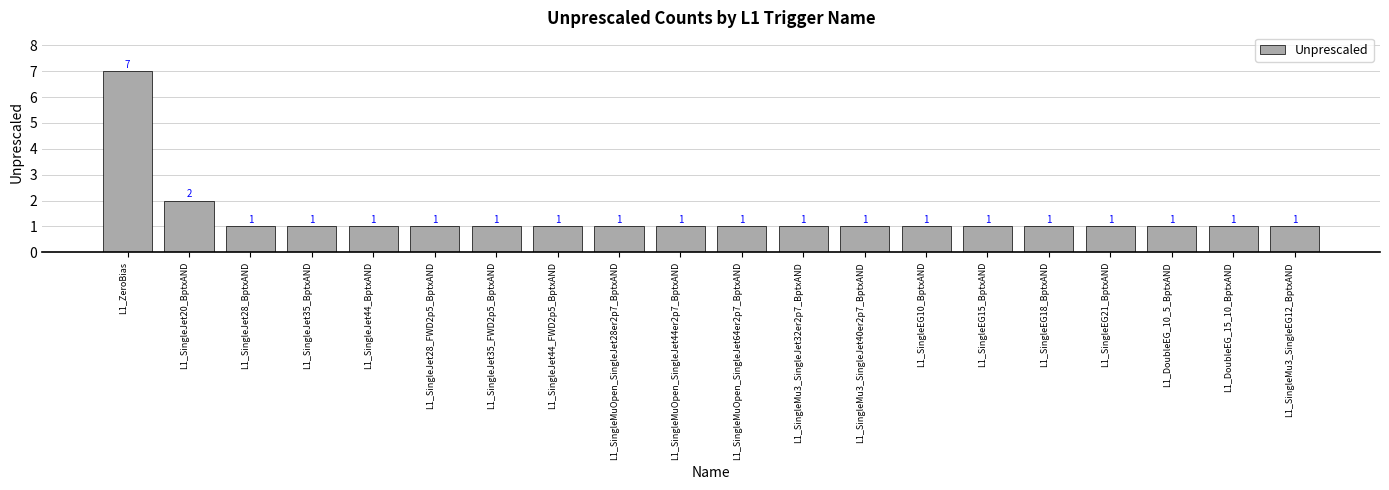

What is the greatest value displayed?

7